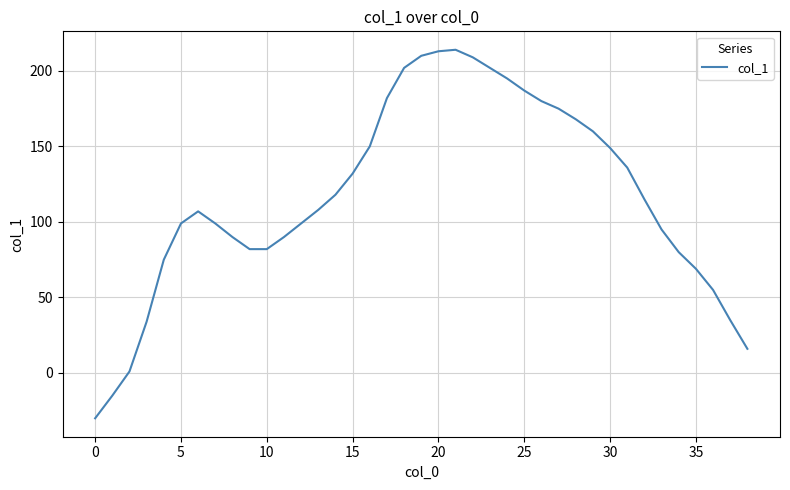

What is the difference between the maximum and minimum values?

244